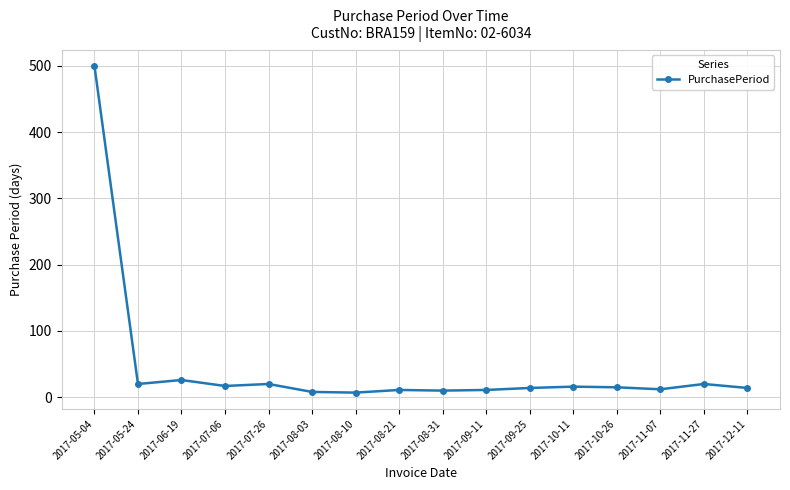

Between 2017-06-19 and 2017-09-25, which is larger?

2017-06-19